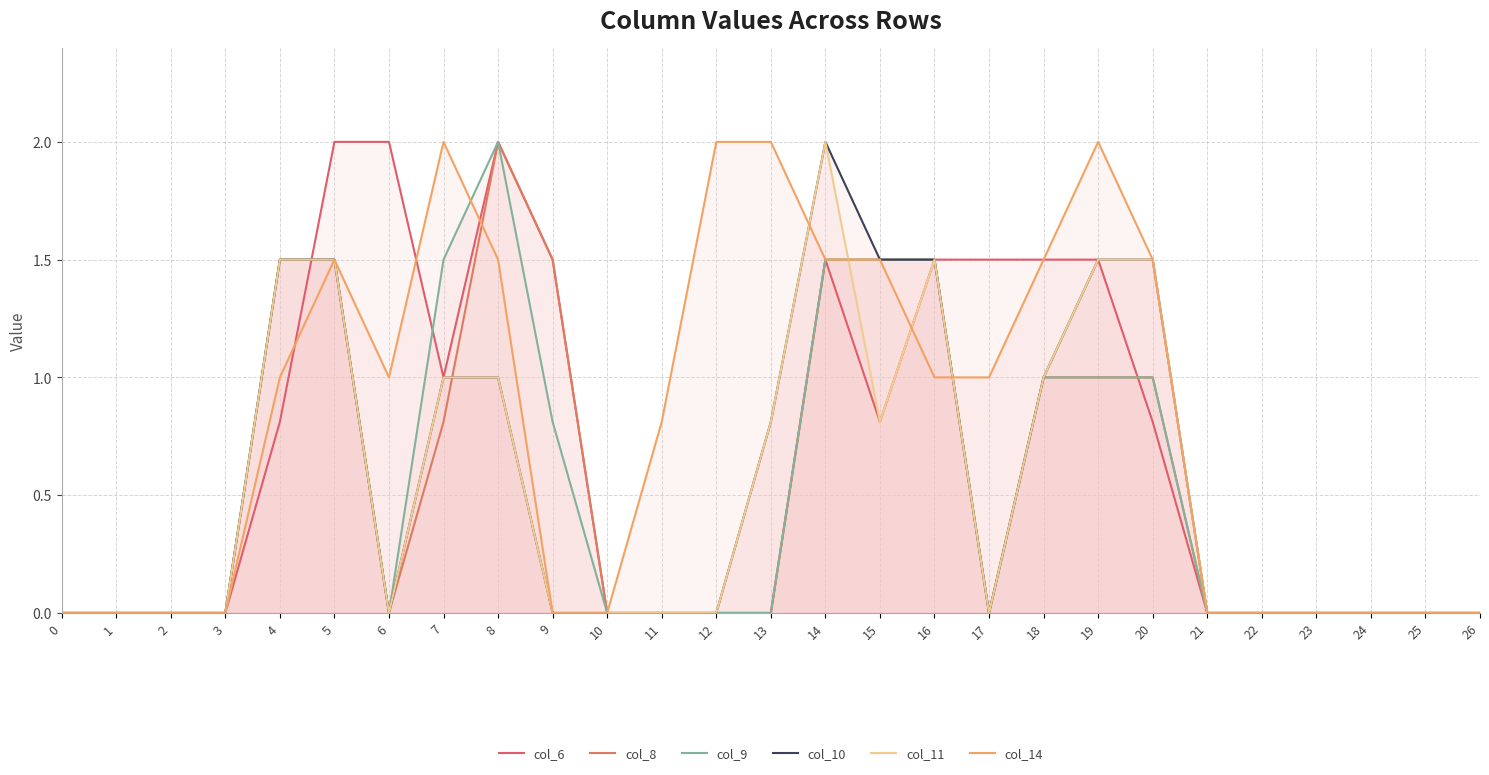

In col_14, how many points are lower than both neighbors (excluding endpoints)?

1